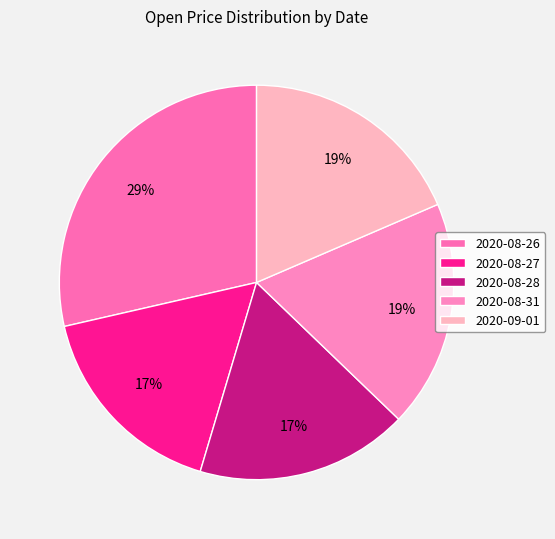

What is the largest slice in the pie chart?

2020-08-26